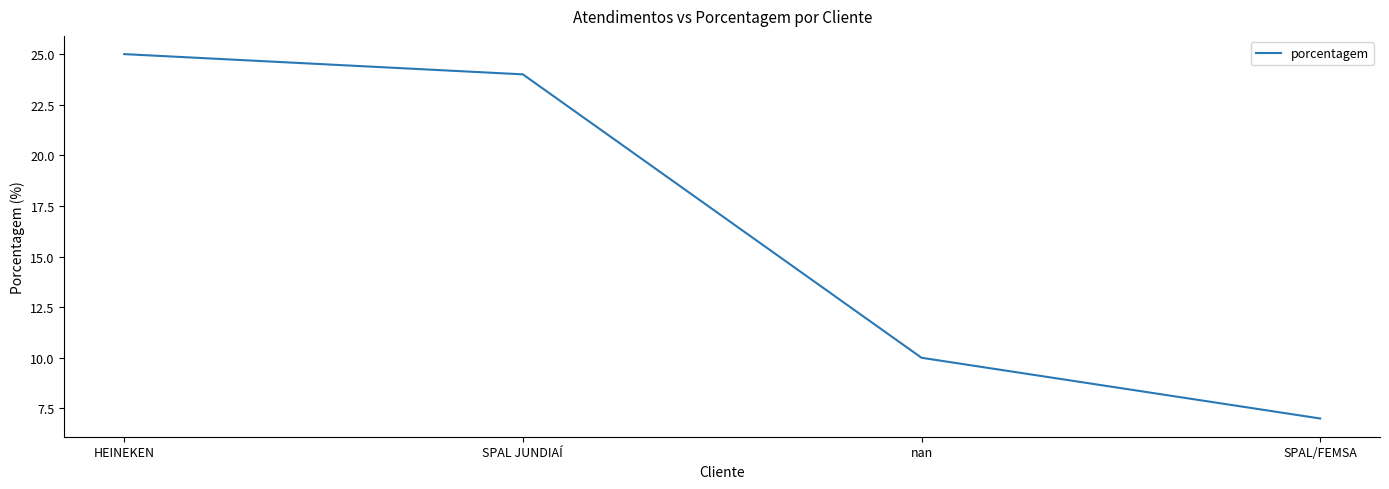

Reading left to right, transcribe all the data shown in this chart.

25	24	10	7